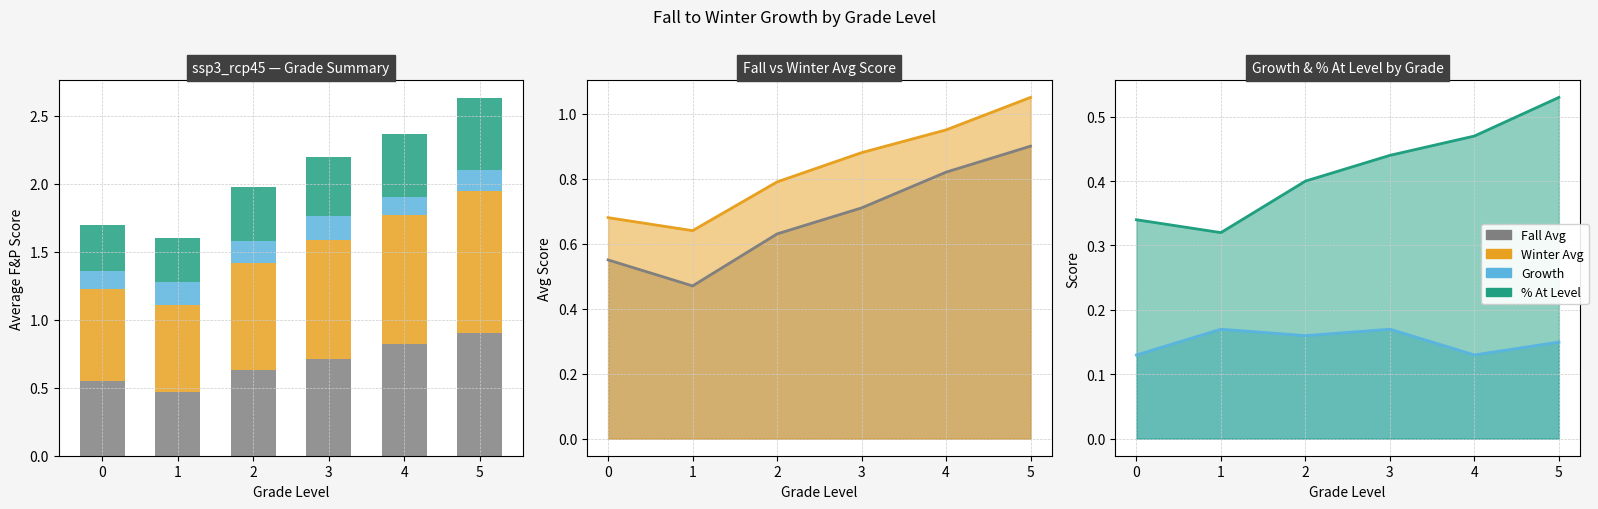

Reading left to right, transcribe all the data shown in this chart.

Fall Avg: 0.6	0.5	0.6	0.7	0.8	0.9
Winter Avg: 0.7	0.6	0.8	0.9	0.9	1.1
Growth: 0.1	0.2	0.2	0.2	0.1	0.1
% At Level: 0.3	0.3	0.4	0.4	0.5	0.5